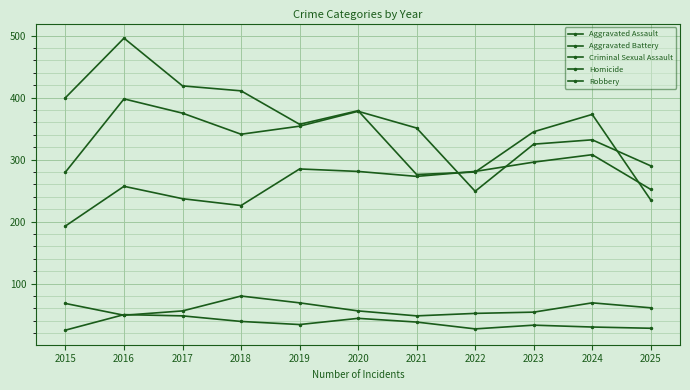

Reading left to right, what are all the values shown in this chart?

Aggravated Assault: 193	257	237	226	285	281	273	281	296	308	252
Aggravated Battery: 280	398	375	341	354	378	351	249	325	332	290
Criminal Sexual Assault: 68	49	56	80	69	56	48	52	54	69	61
Homicide: 25	50	48	39	34	44	38	27	33	30	28
Robbery: 400	496	419	411	357	379	276	280	345	373	235